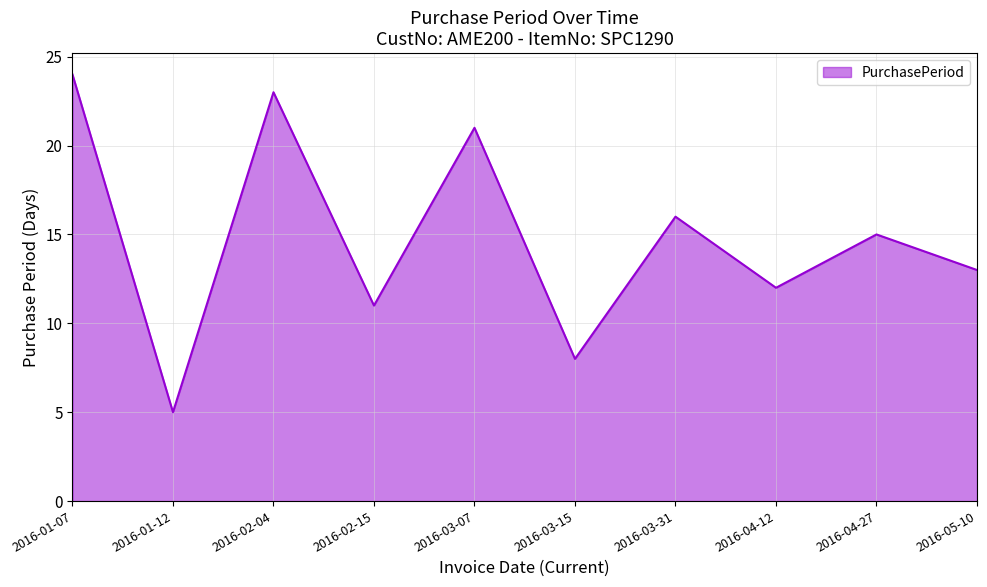

Which has a higher value, 2016-02-04 or 2016-03-07?

2016-02-04